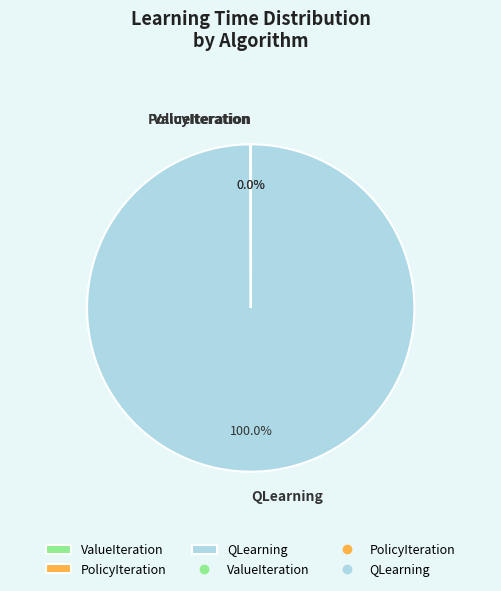

What is the largest slice in the pie chart?

QLearning